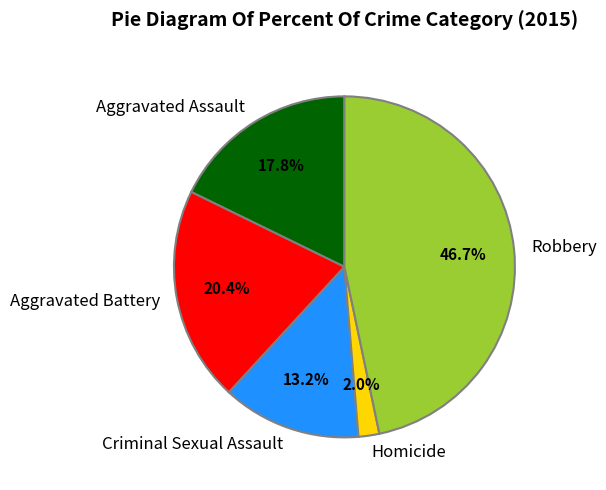

True or false: Aggravated Battery accounts for 20% of the total.

True